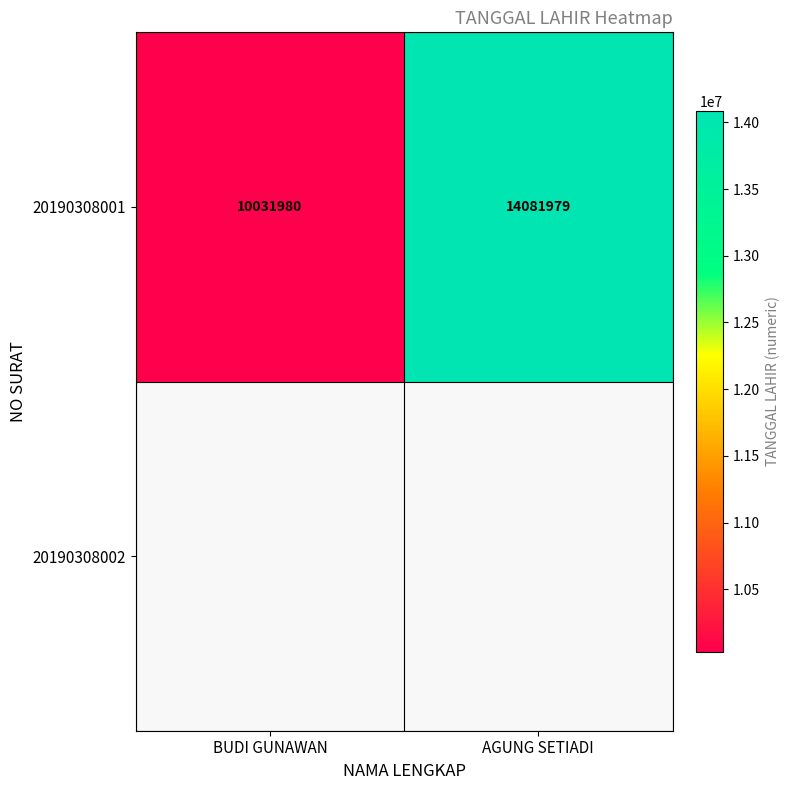

Rank the categories by value from highest to lowest.

AGUNG SETIADI, BUDI GUNAWAN